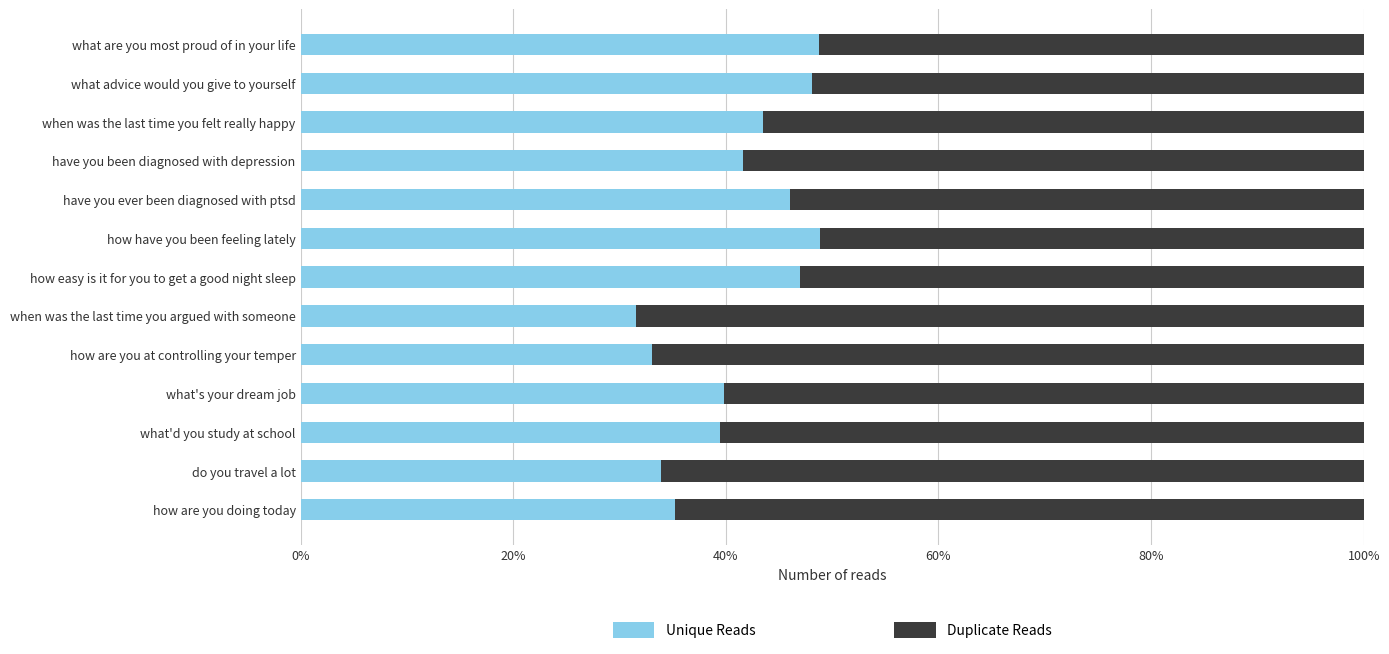

The Unique Reads series shows 41.8 at when was the last time you argued with someone. True or false?

False